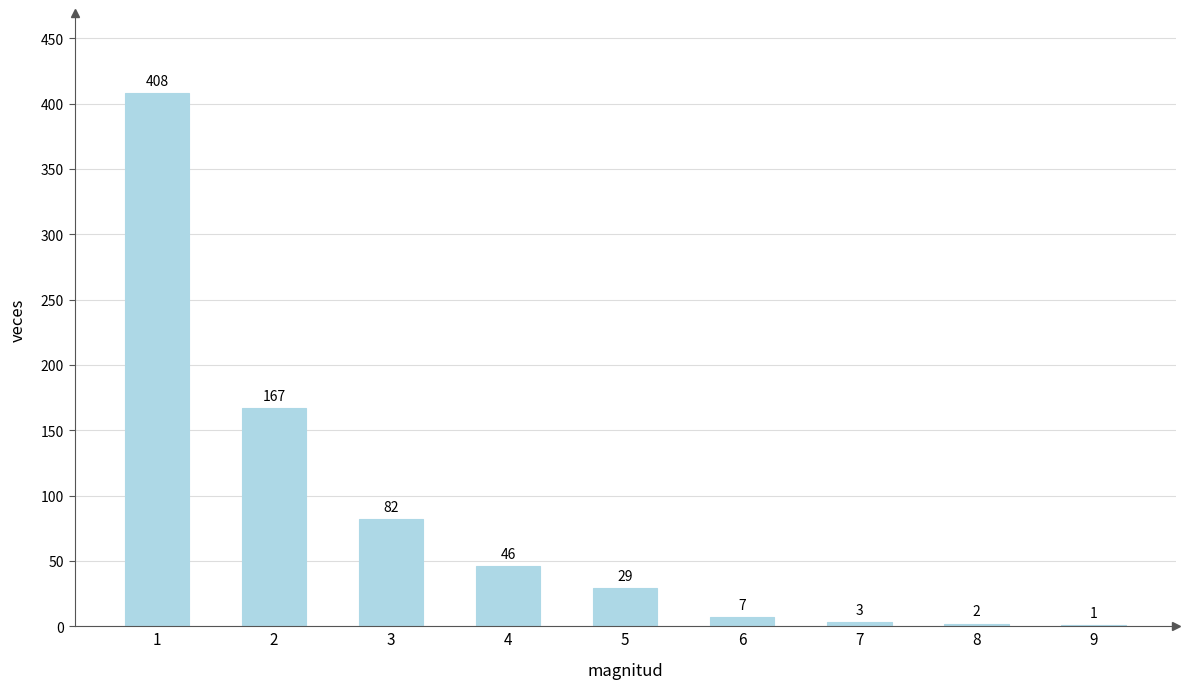

What is the greatest value displayed?

408